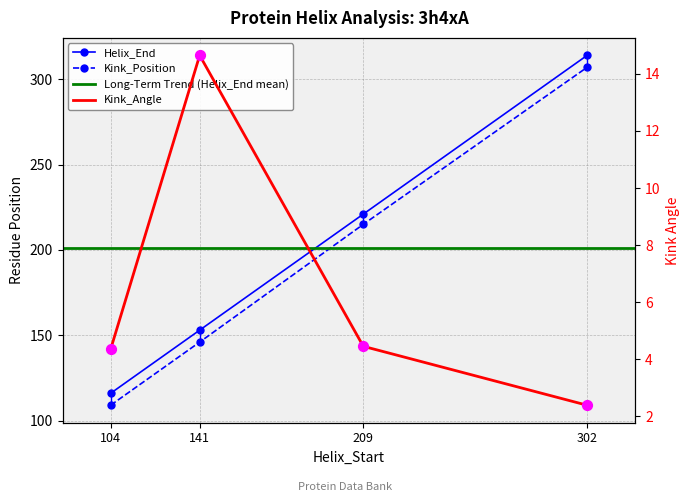

Which series reaches the minimum Y coordinate?

Kink_Angle